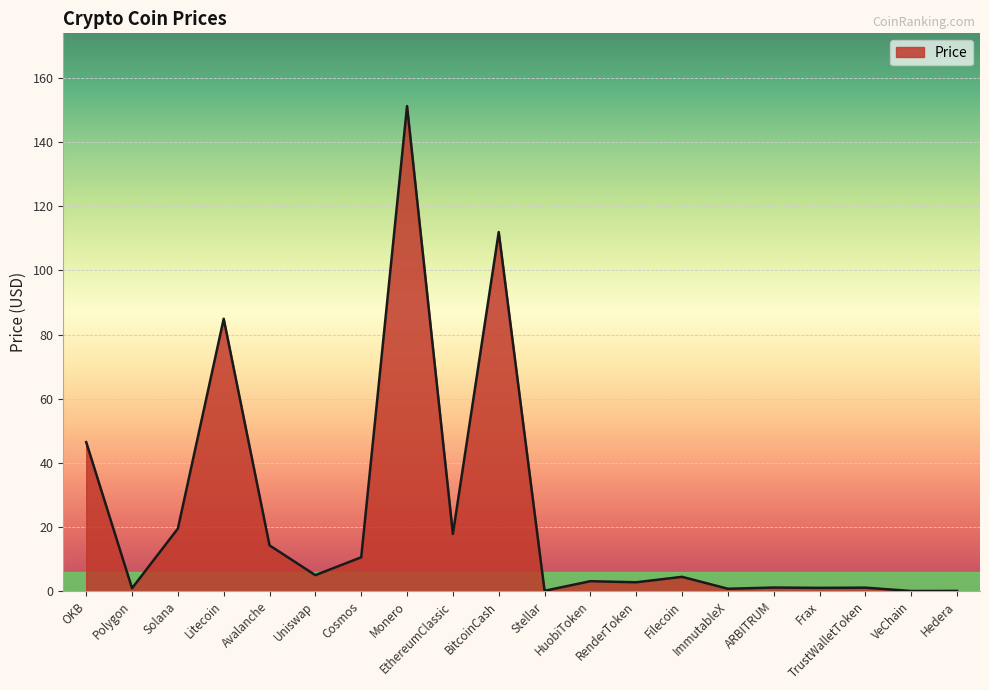

At which category does the data reach its first local valley?

Polygon